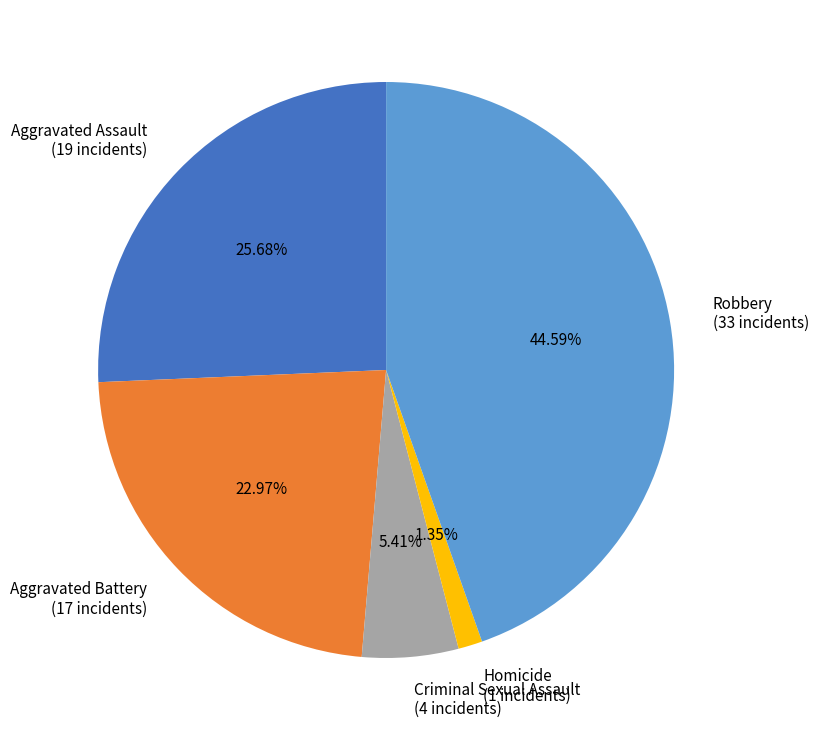

What percentage is the Aggravated Assault slice, to the nearest percent?

26%